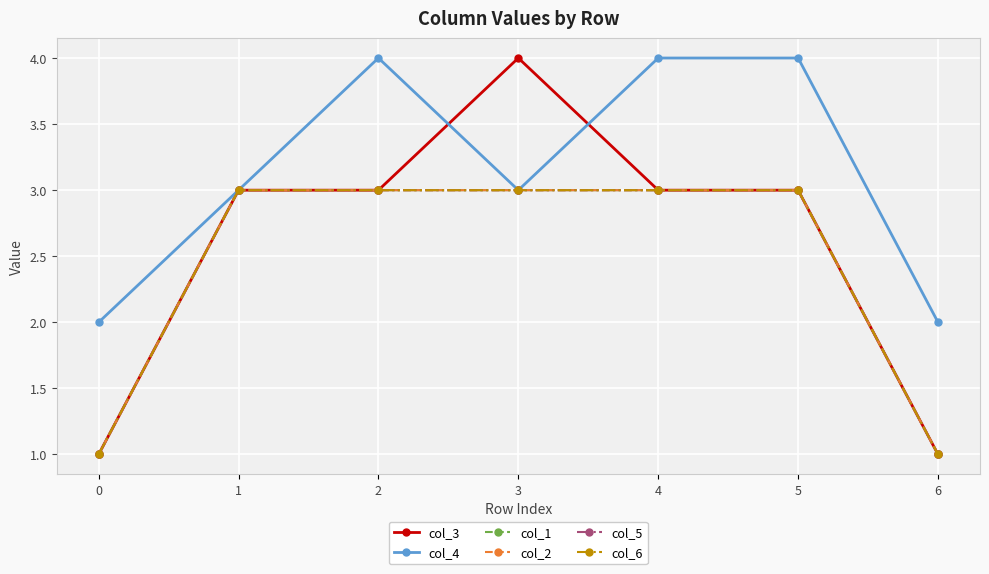

True or false: col_6 and col_1 cross at least once.

False